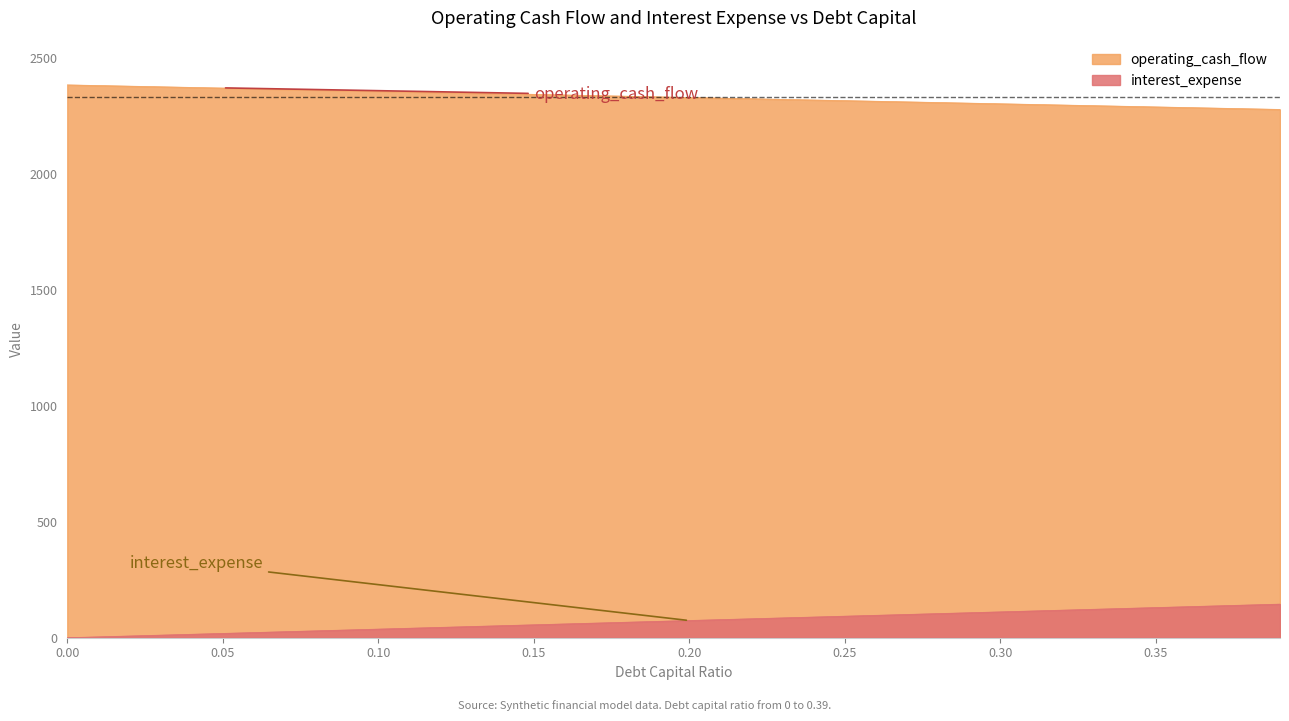

Does the chart have visible grid lines?

No